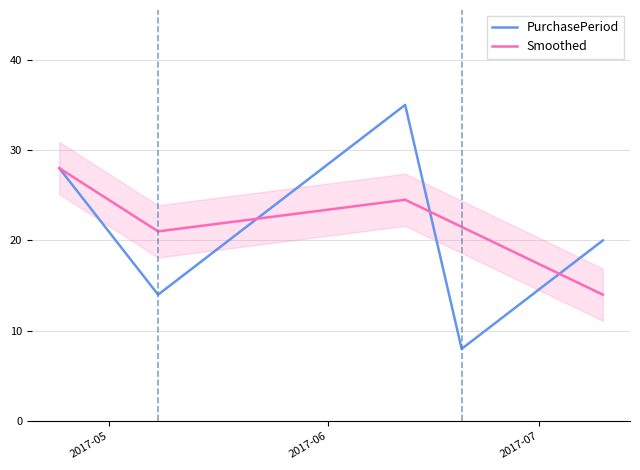

How many data points in PurchasePeriod are less than 20?

2